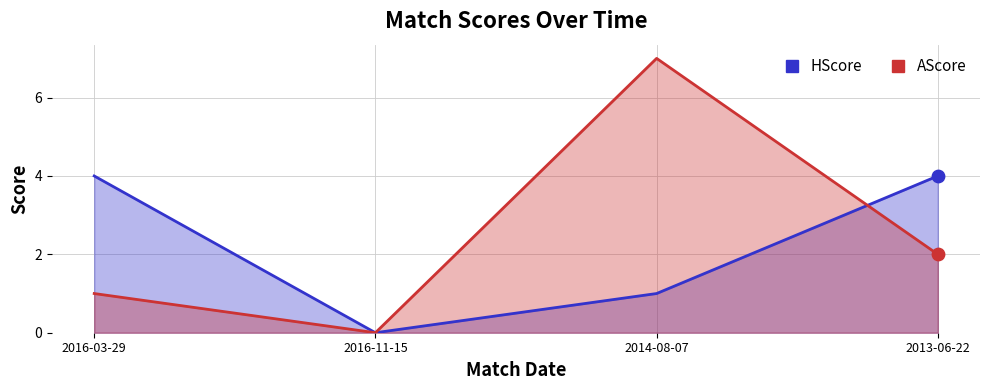

What are all the series names shown in the legend?

HScore, AScore